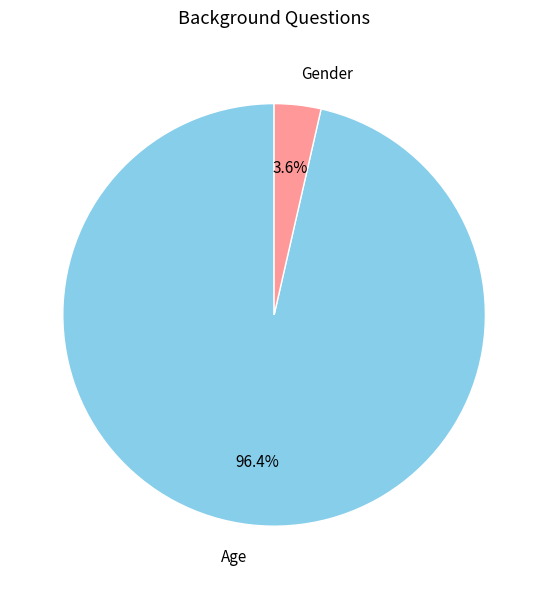

To the nearest percent, what percentage of the pie is Age?

96%